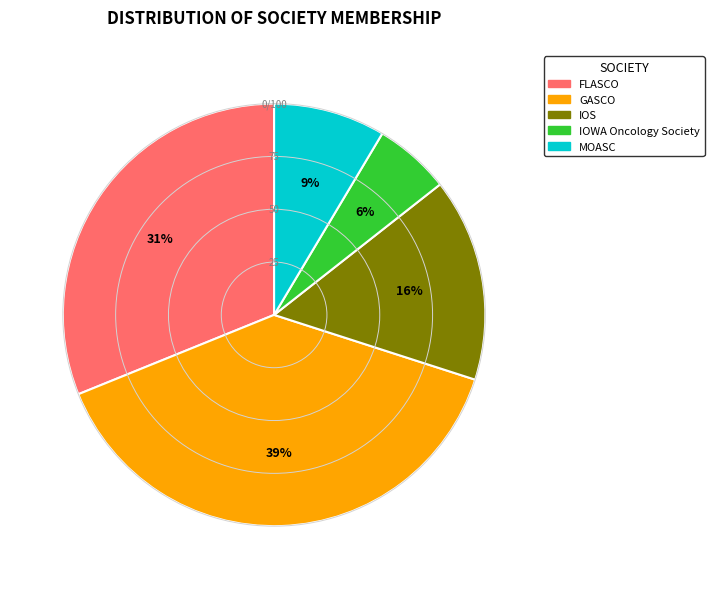

What is the smallest slice in the pie chart?

IOWA Oncology Society